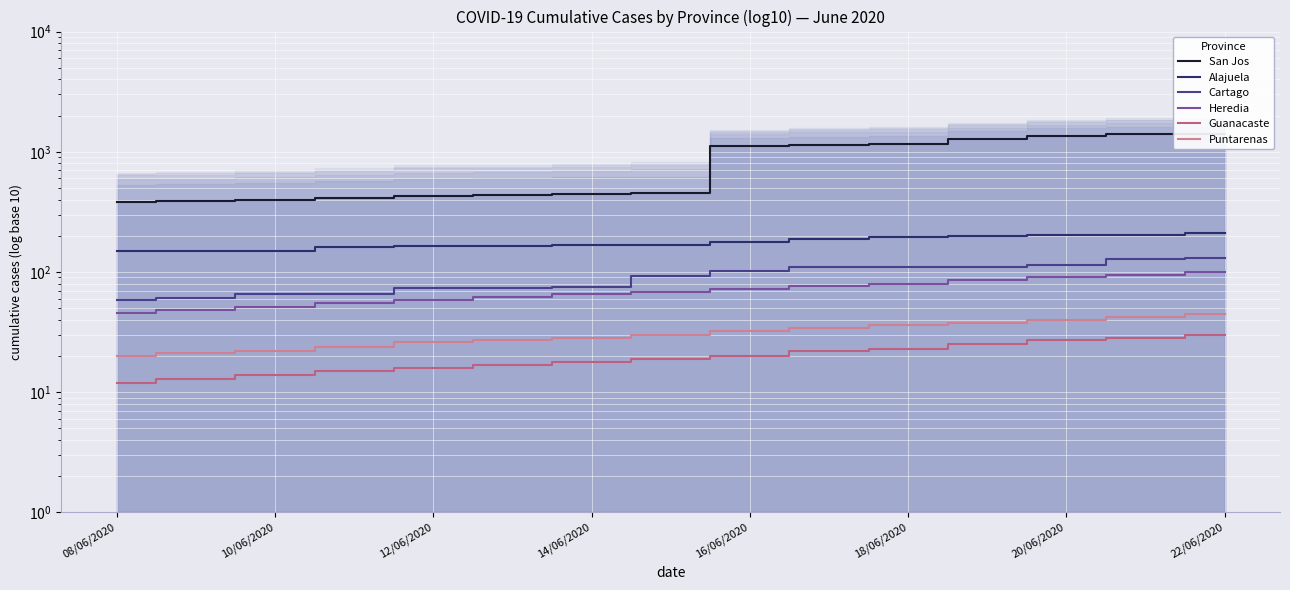

The value of Alajuela at 18/06/2020 is 194. True or false?

True